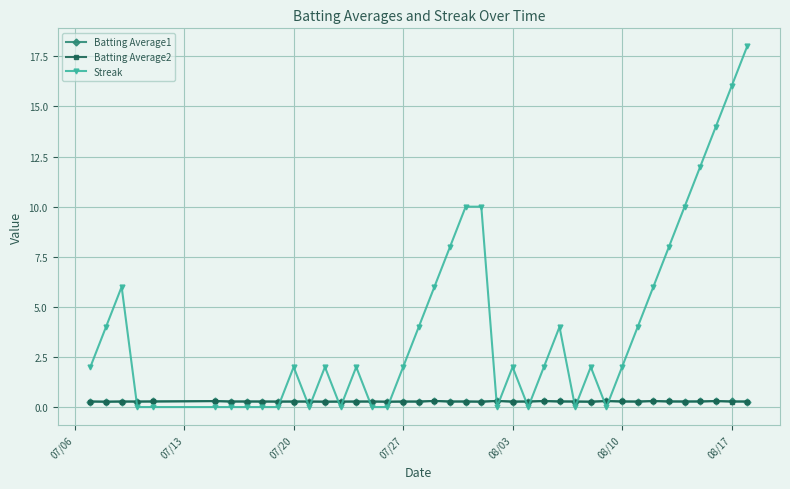

Which series has the largest range (max minus min)?

Streak